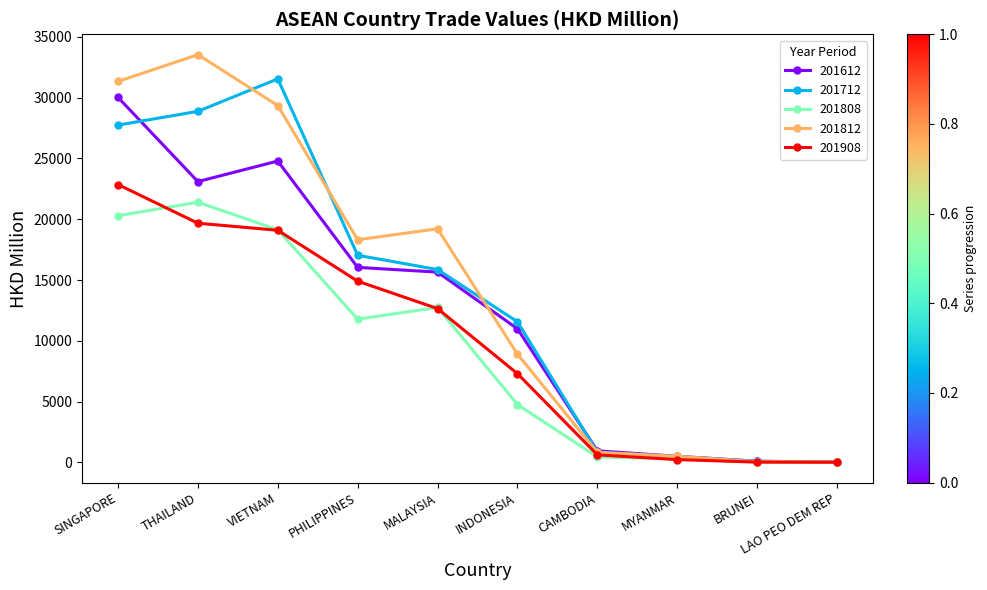

Is the value of 201612 at INDONESIA greater than the value of 201812 at THAILAND?

No